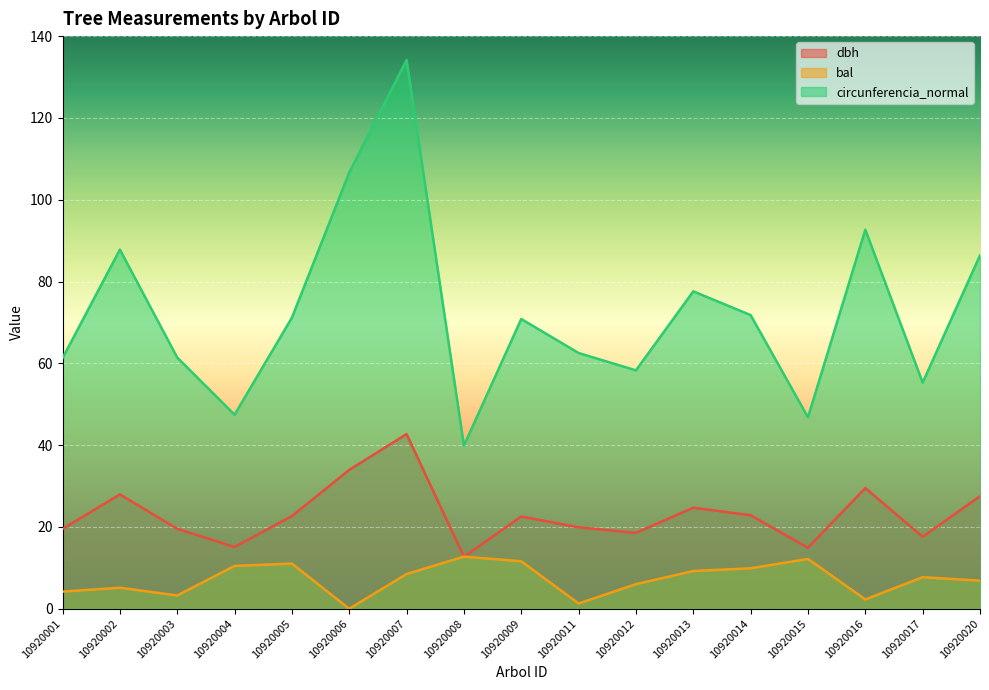

How many interior local valleys does the bal series have?

4